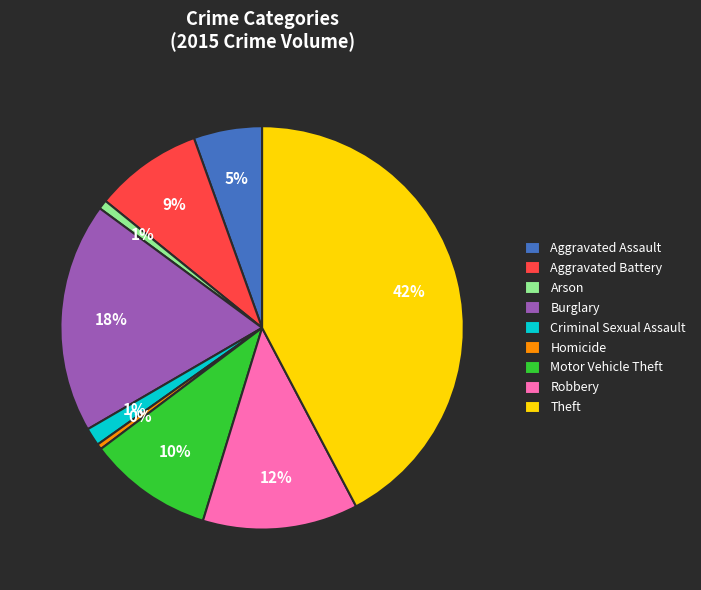

To the nearest percent, what percentage of the pie is Criminal Sexual Assault?

1%